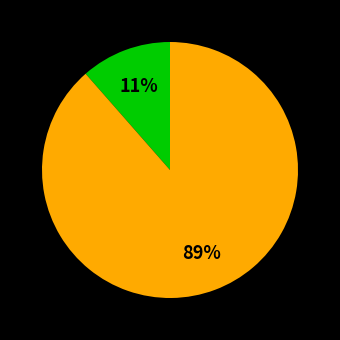

Count the number of slices in the pie.

2